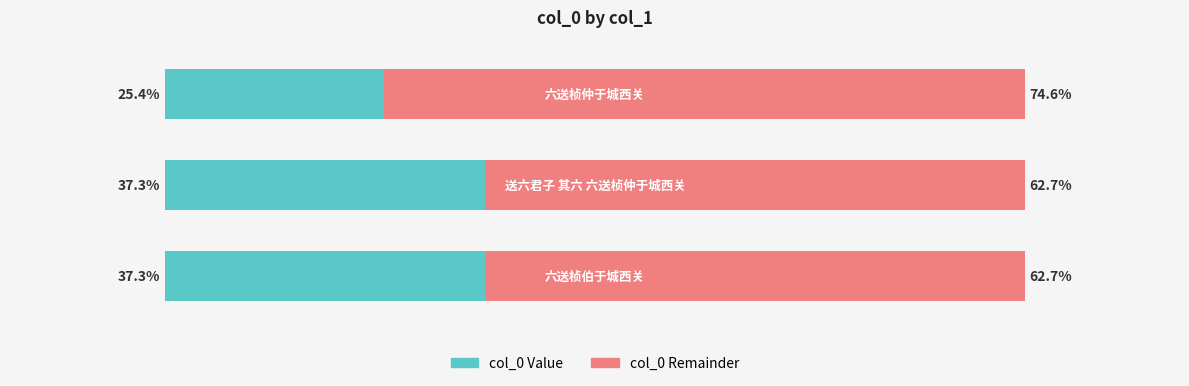

What are all the series names shown in the legend?

col_0 Value, col_0 Remainder